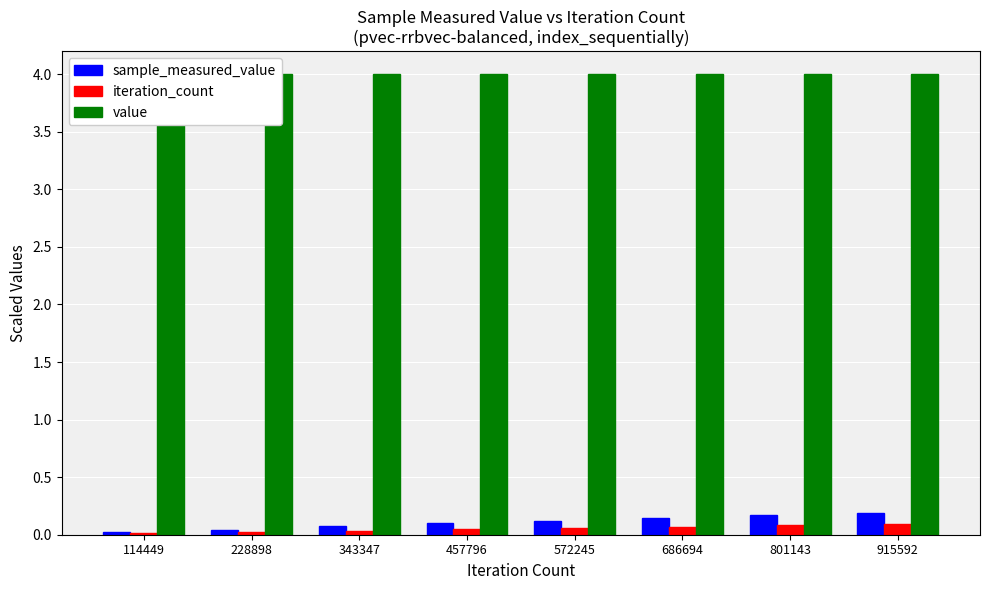

What are all the series names shown in the legend?

sample_measured_value, iteration_count, value